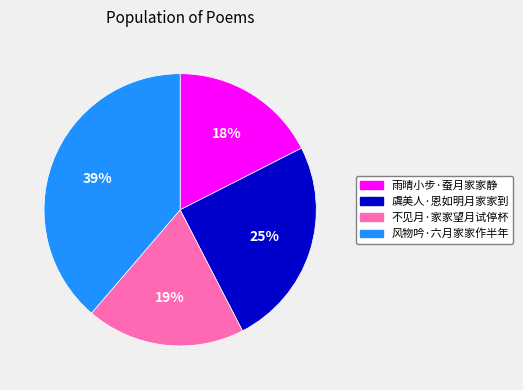

Approximately how many times larger is the value at 虞美人·恩如明月家家到 compared to 雨晴小步·蚕月家家静?

1.4